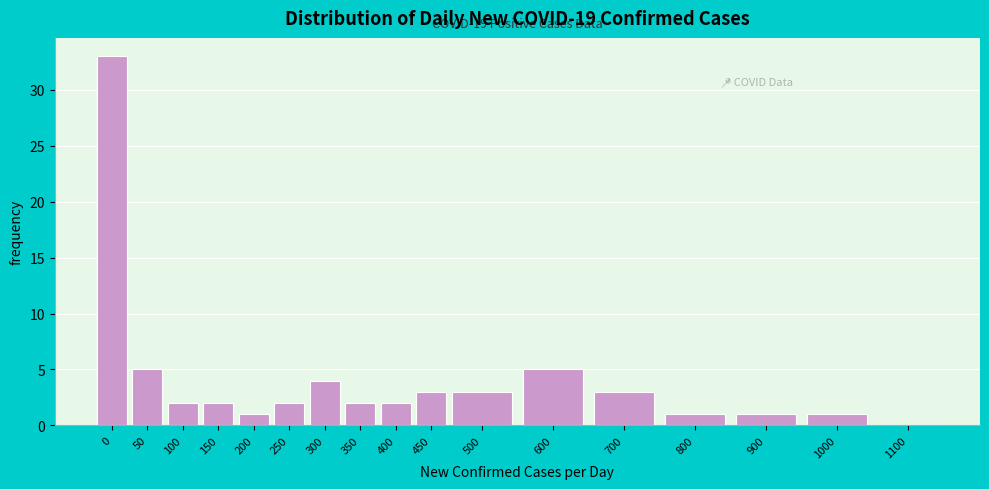

Reading left to right, extract all data points from this chart.

0=33	50=5	100=2	150=2	200=1	250=2	300=4	350=2	400=2	450=3	500=3	600=5	700=3	800=1	900=1	1000=1	1100=0